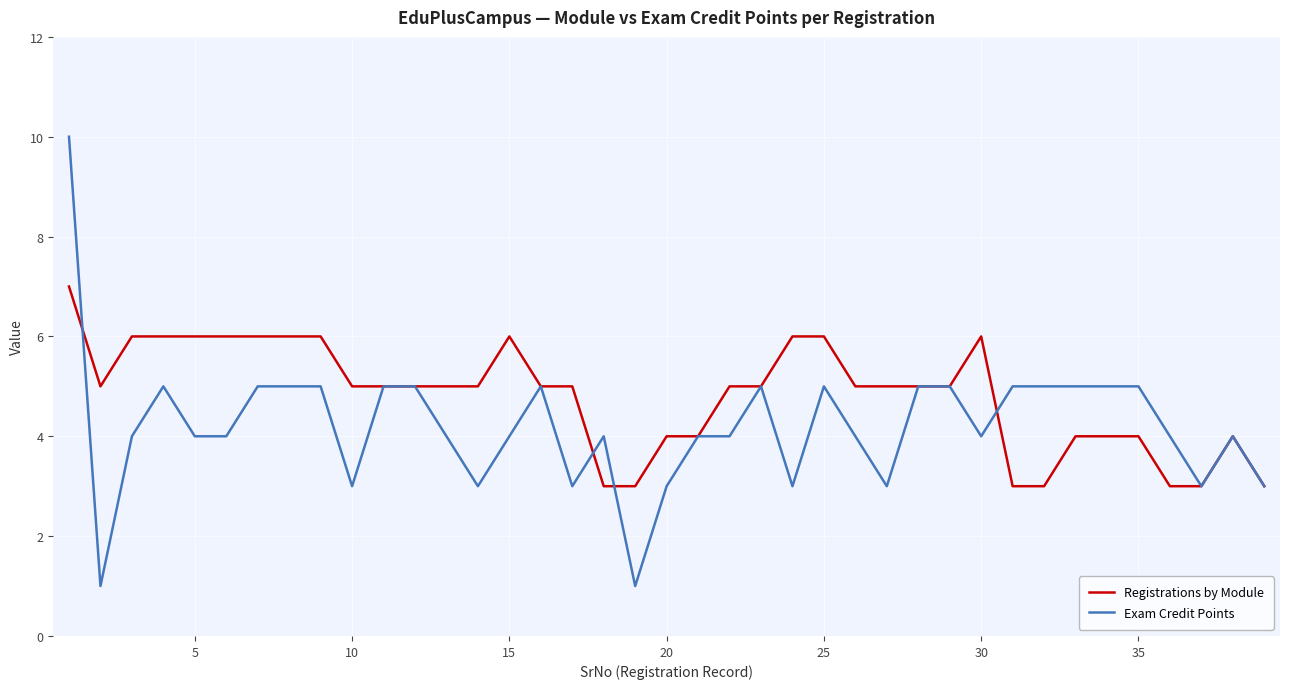

Does the chart display data point markers on the line(s)?

No